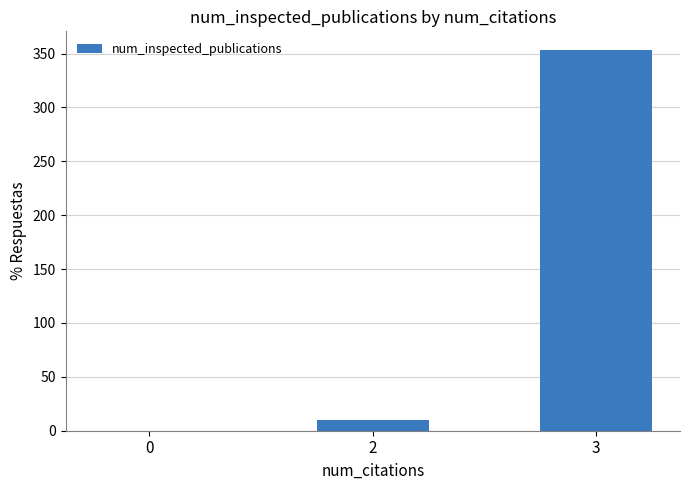

Reading left to right, transcribe all the data shown in this chart.

0=0	2=10	3=353